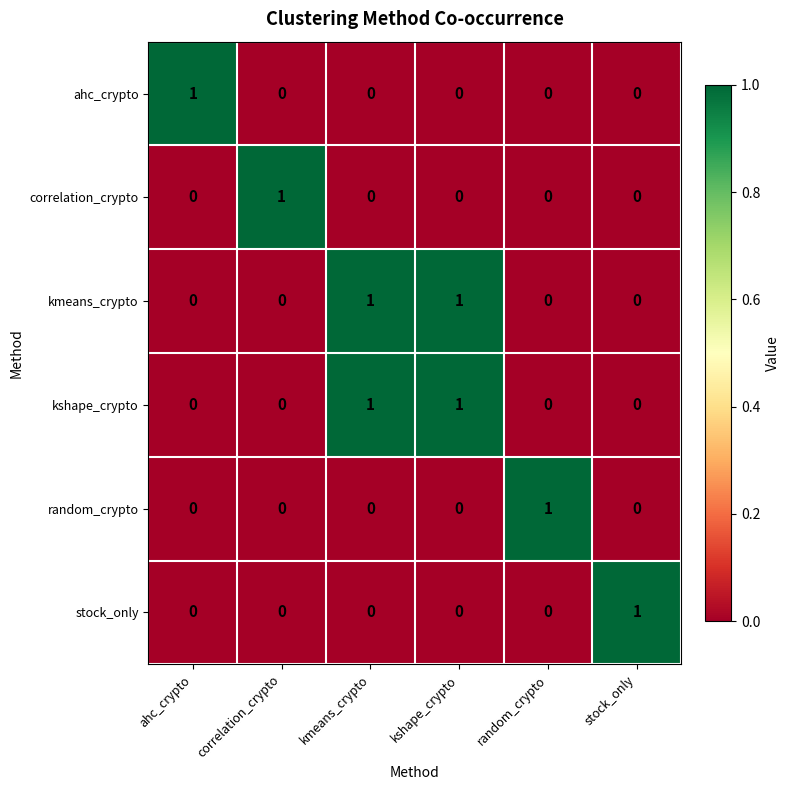

How many kmeans_crypto values are between 0 and 1?

6